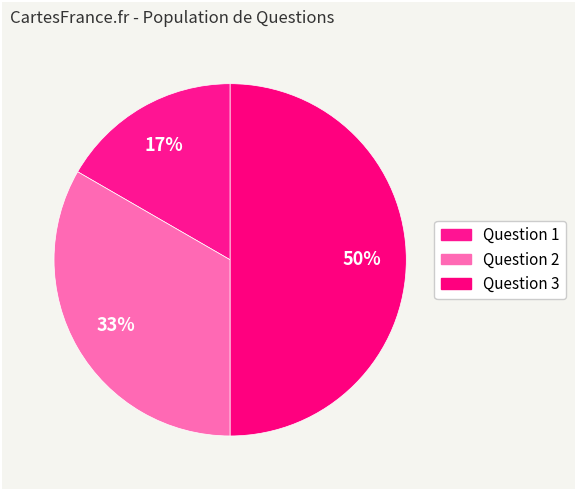

To the nearest percent, what is the combined percentage of Question 2 and Question 3?

83%